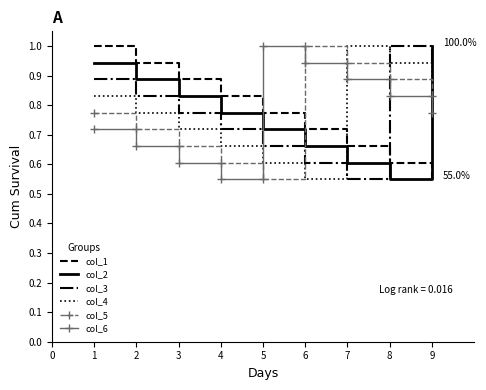

The col_2 series shows 1.6 at 1. True or false?

False